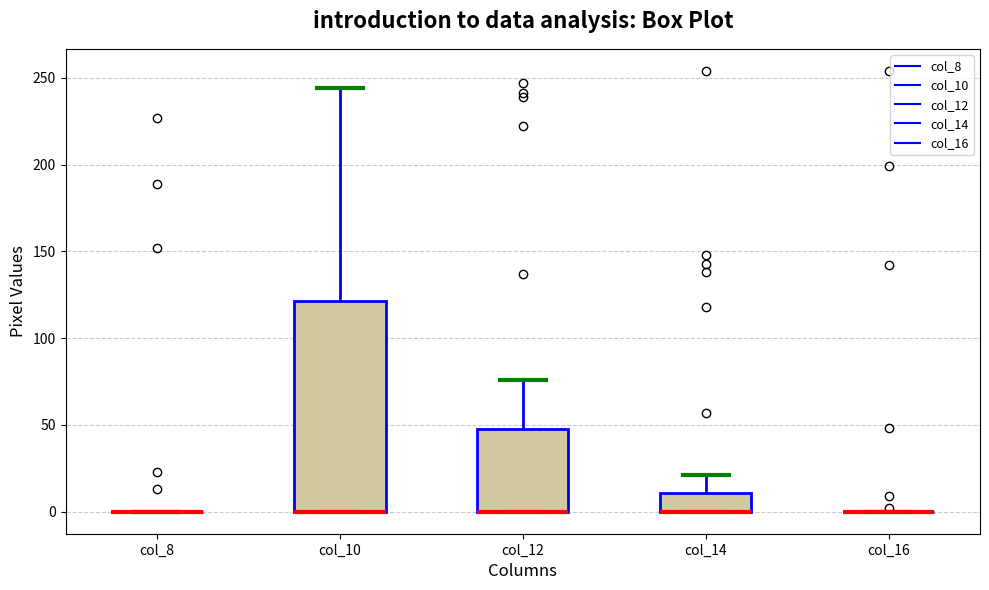

Reading left to right, read every box against the y-axis: the position of its median line, the range the box covers, and the ends of its whiskers. The values are not printed on the chart, so give them approximately, as read against the axis.

col_8: box collapsed to a line at 0, whiskers 0 to 0
col_10: median 0 (drawn on the box's lower edge), box 0 to 120, whiskers 0 to 245
col_12: median 0 (drawn on the box's lower edge), box 0 to 50, whiskers 0 to 75
col_14: median 0 (drawn on the box's lower edge), box 0 to 10, whiskers 0 to 20
col_16: box collapsed to a line at 0, whiskers 0 to 0